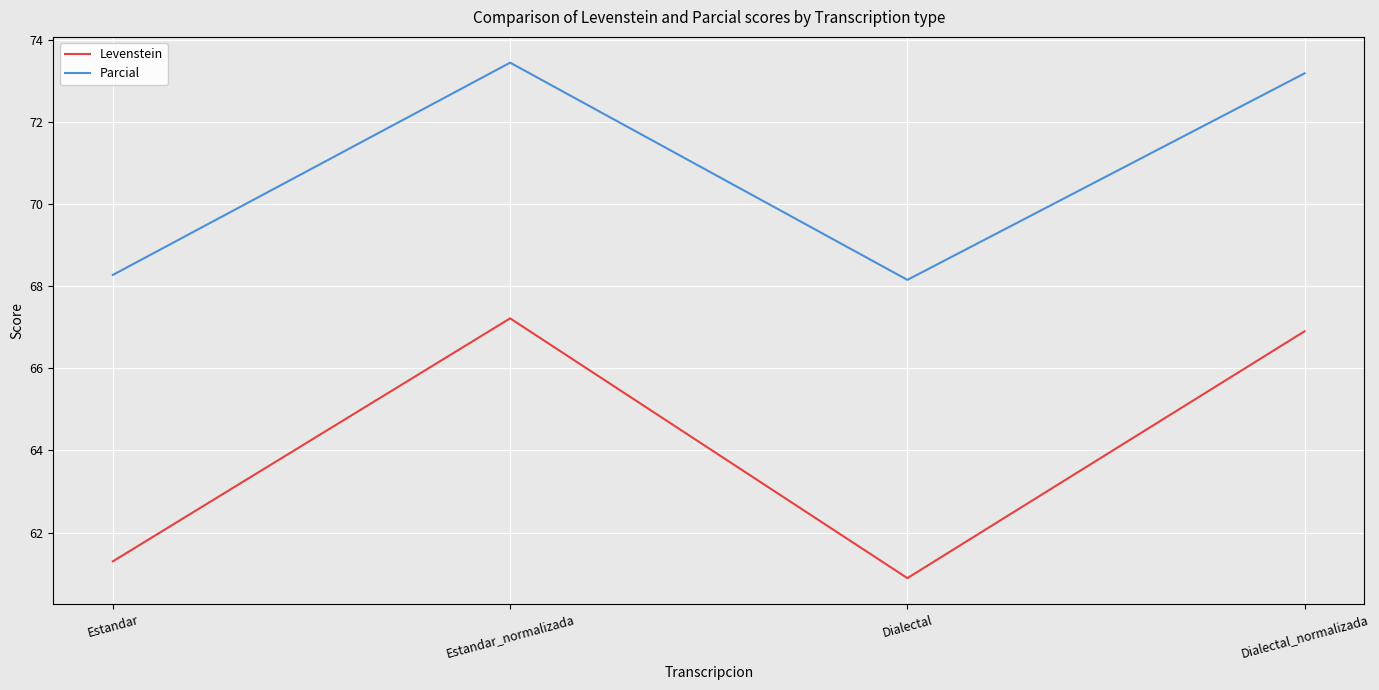

What position from the right is Dialectal?

2